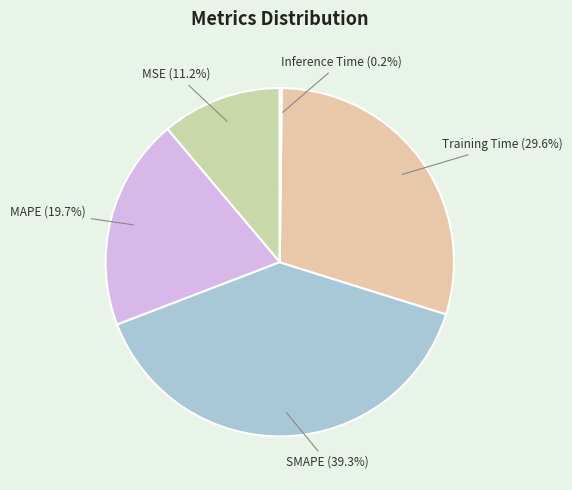

Which category has the biggest portion of the pie?

SMAPE